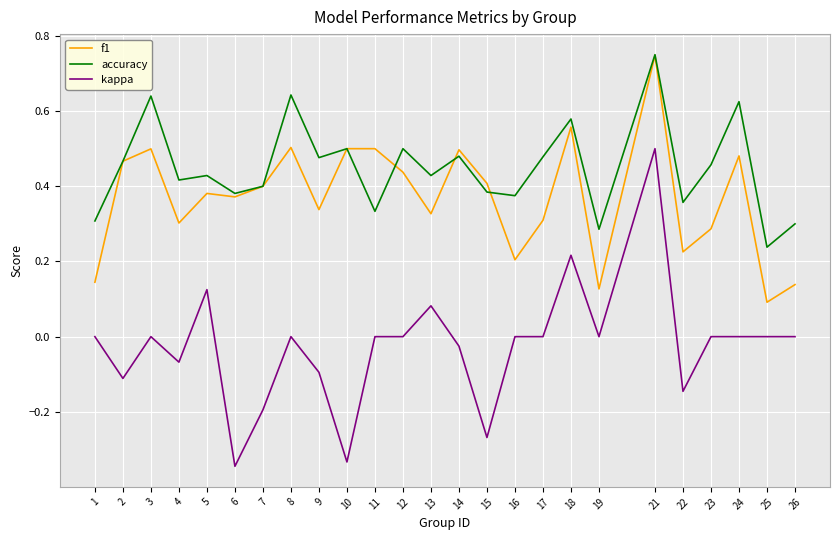

Which series has the widest spread of values?

kappa